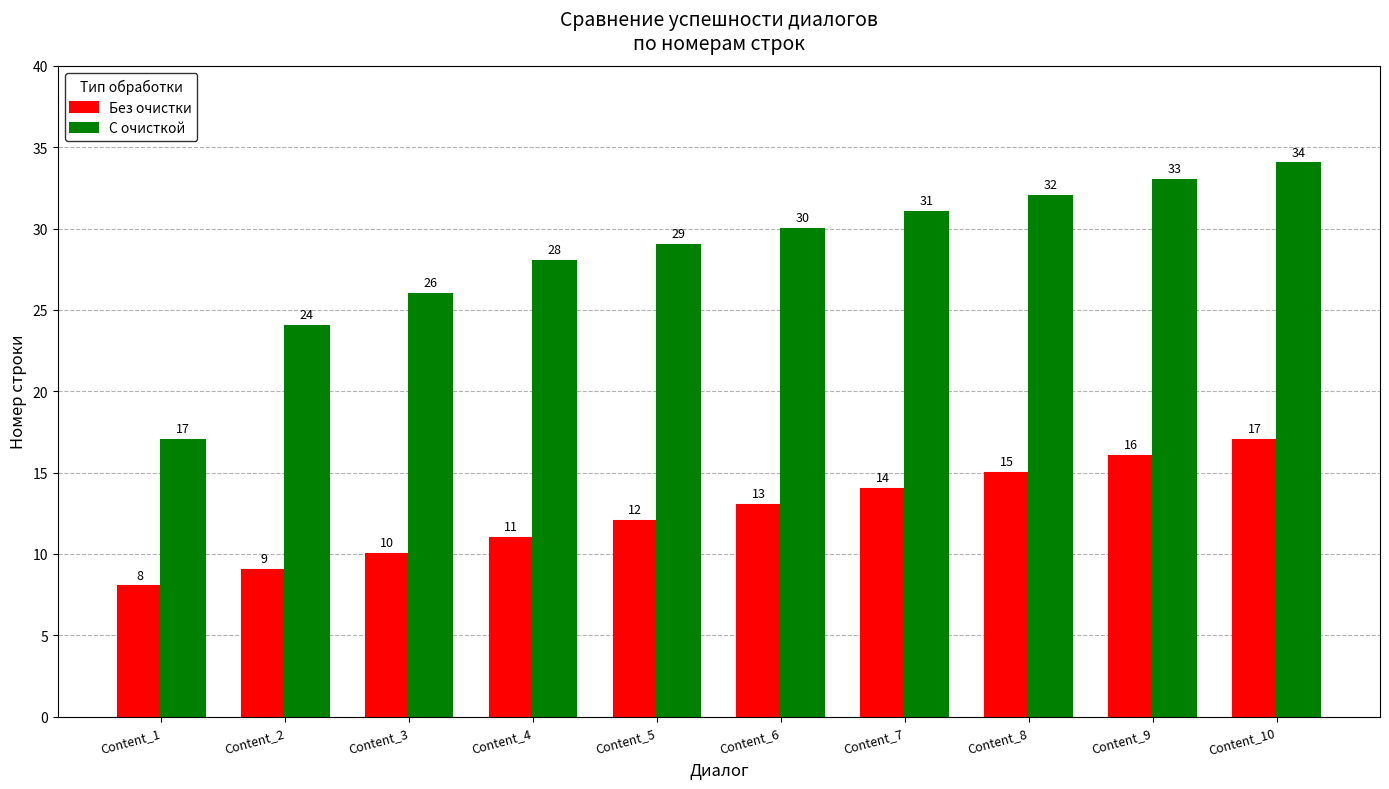

At Content_9, list the series in order from smallest to largest.

Без очистки, С очисткой